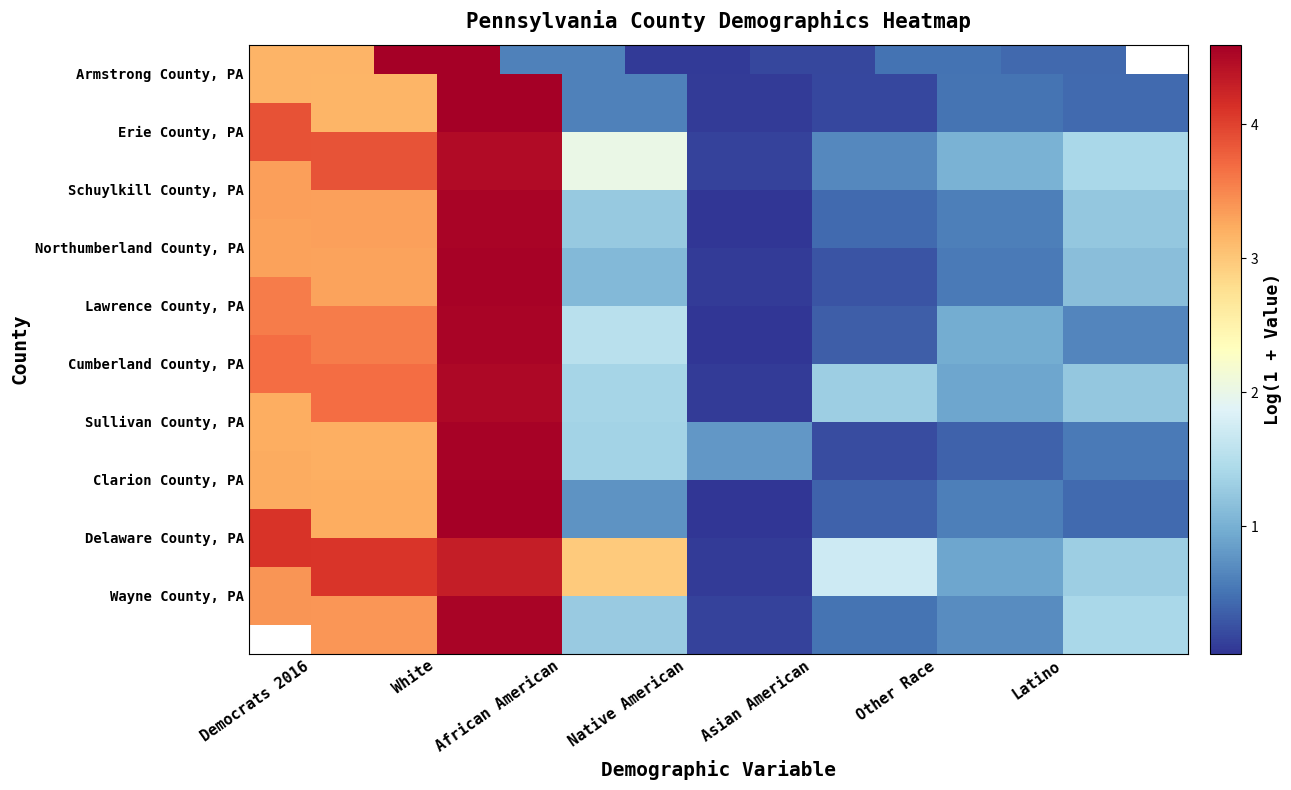

What is the difference between the highest and lowest values at Latino?

1.0